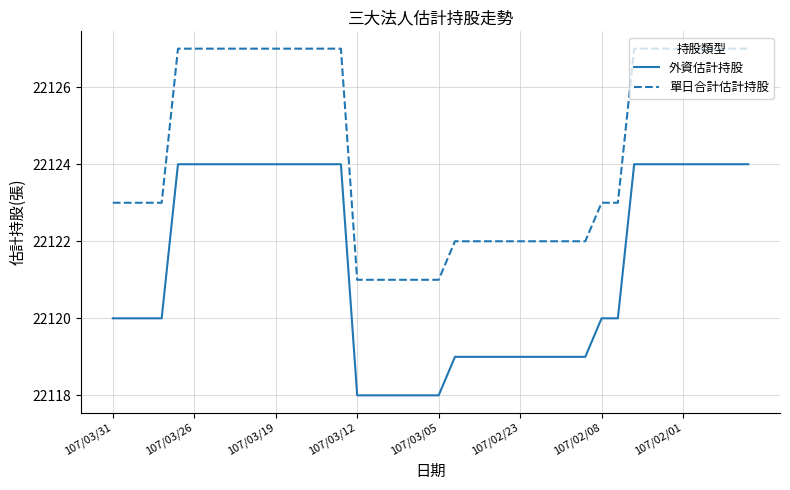

True or false: 外資估計持股 and 單日合計估計持股 cross at least once.

False